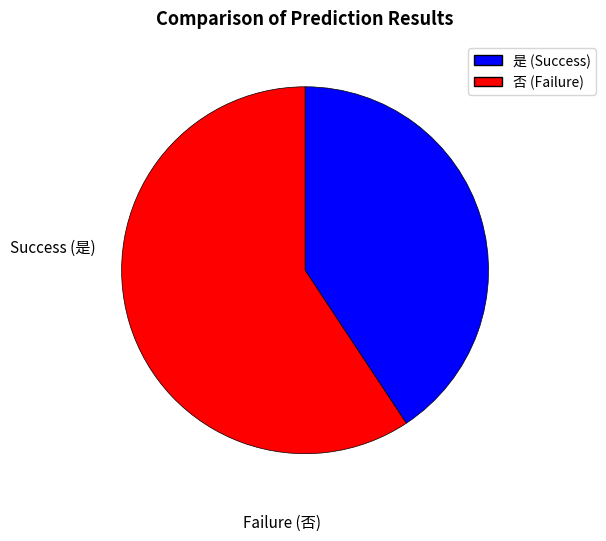

How many slices are in this pie chart?

2